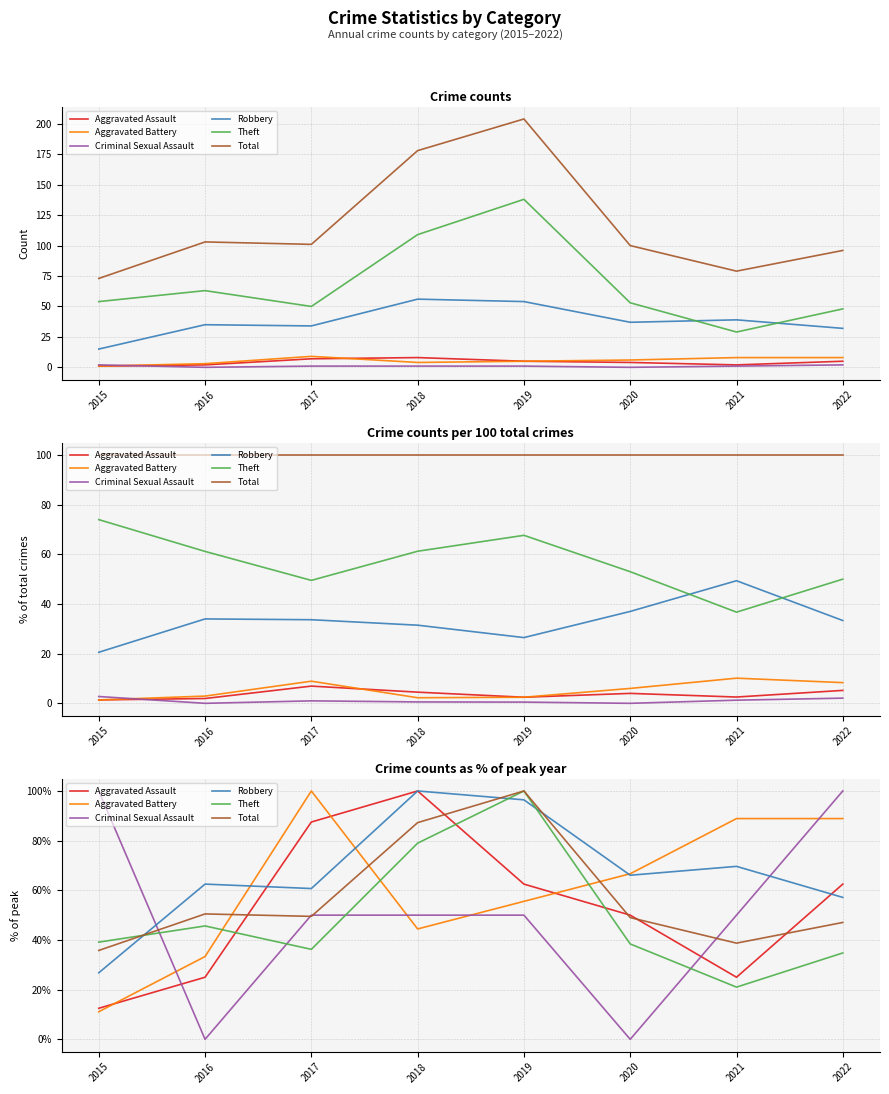

The value of Aggravated Battery at 2020 is 37.6. True or false?

False